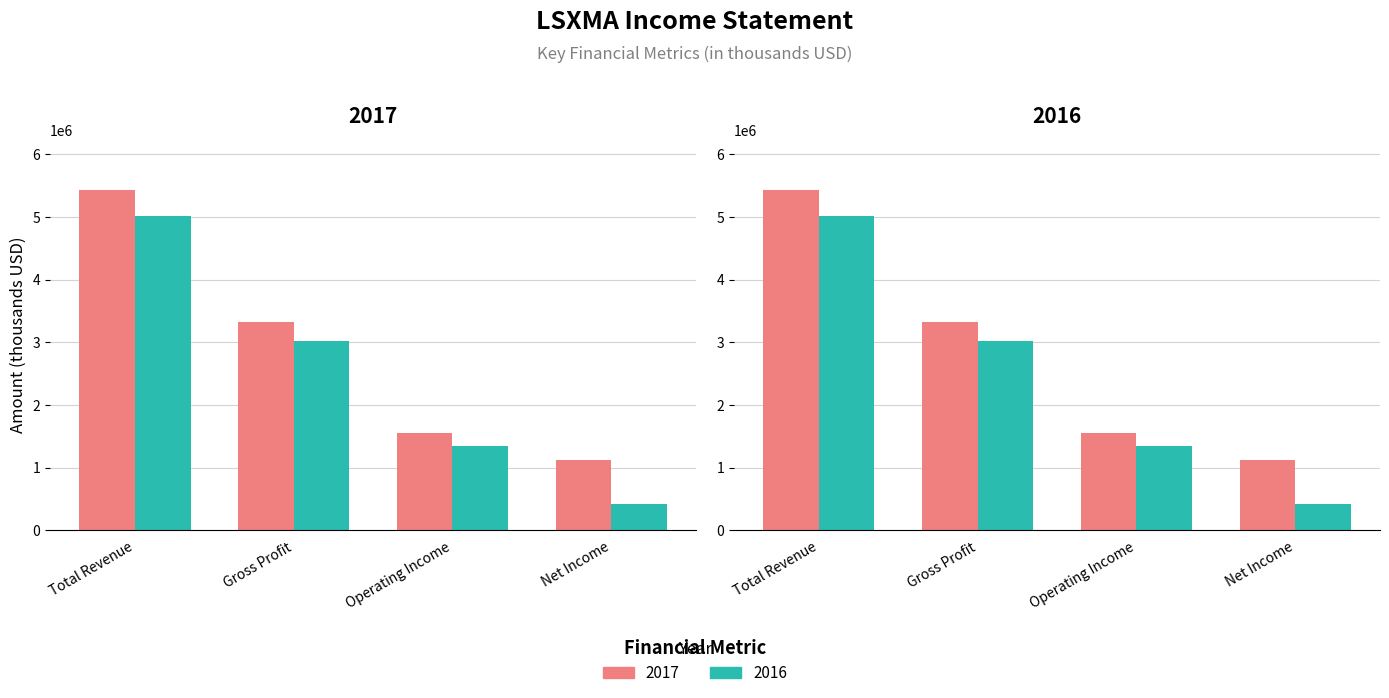

What is the total value across all series at Total Revenue?

10439000